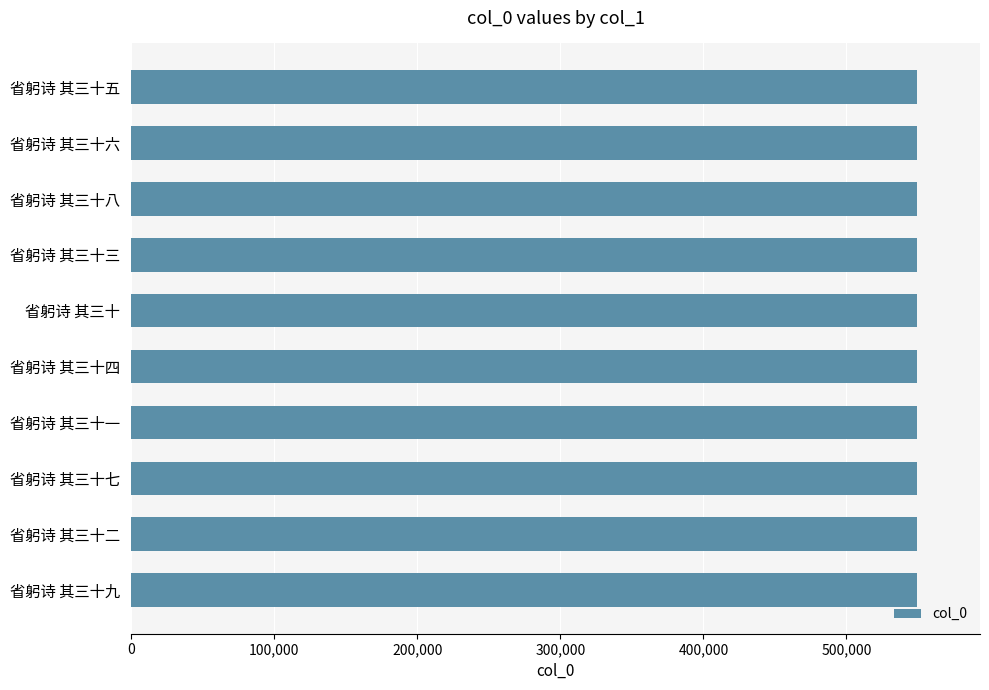

What value does the data have at 省躬诗 其三十四?

549399